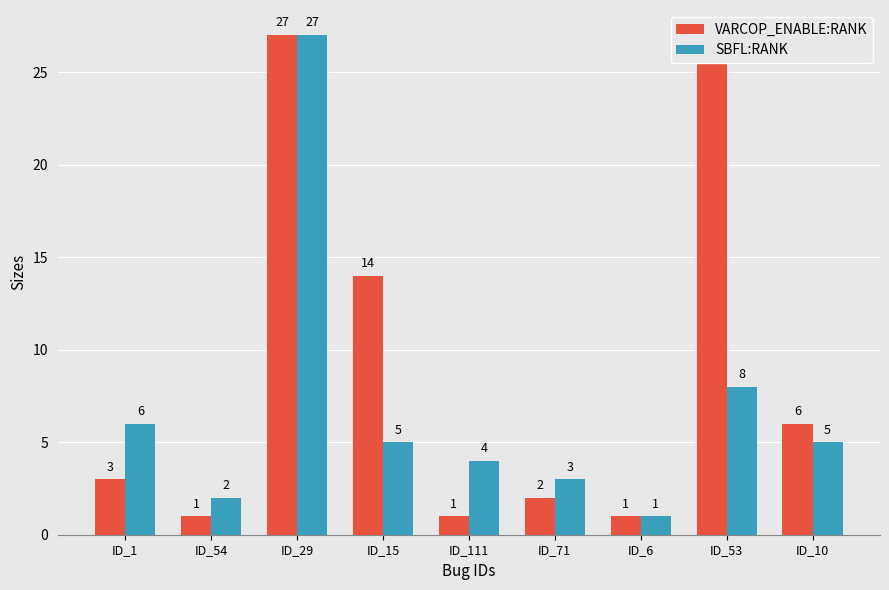

At which label is SBFL:RANK closest to 14?

ID_53